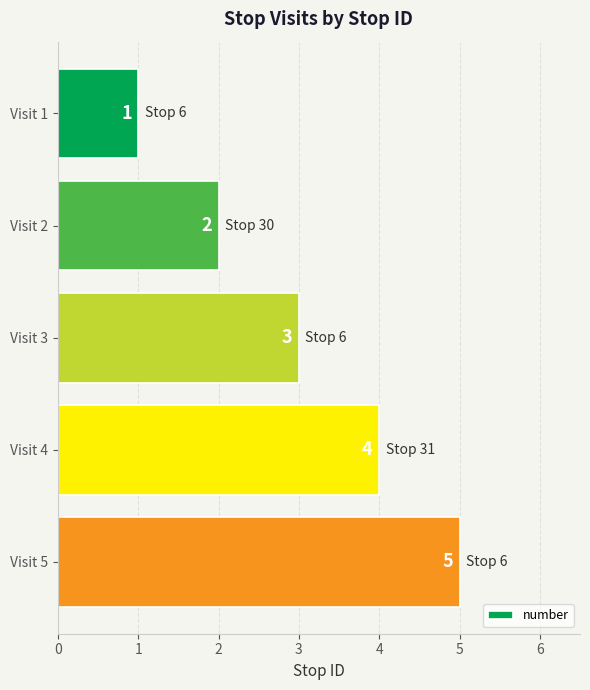

The value at Visit 4 is 4. True or false?

True